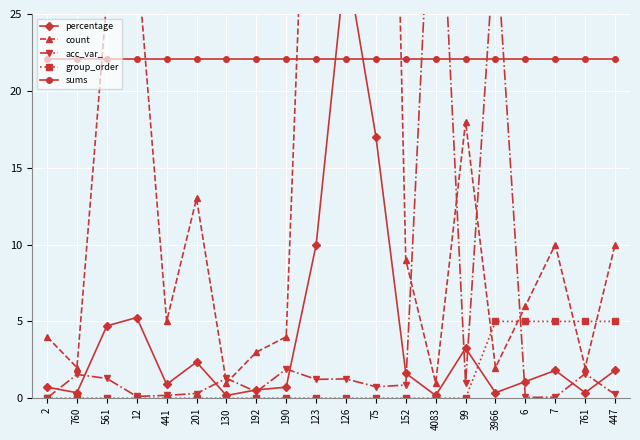

What are all the series names shown in the legend?

percentage, count, acc_var_, group_order, sums